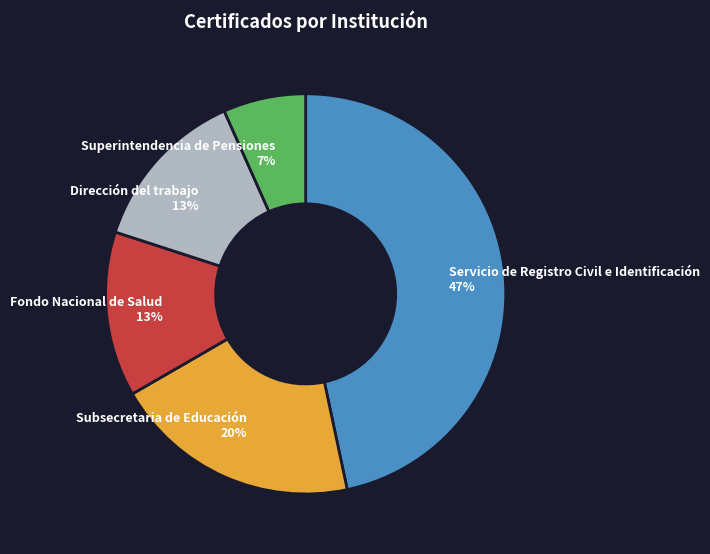

True or false: Subsecretaria de Educación accounts for 12% of the total.

False